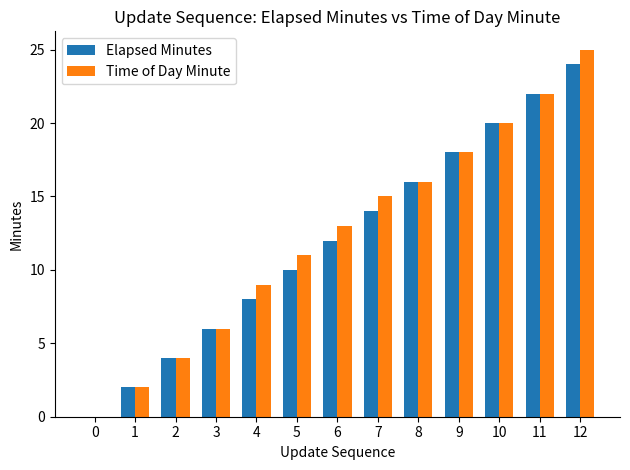

What are all the series names shown in the legend?

Elapsed Minutes, Time of Day Minute